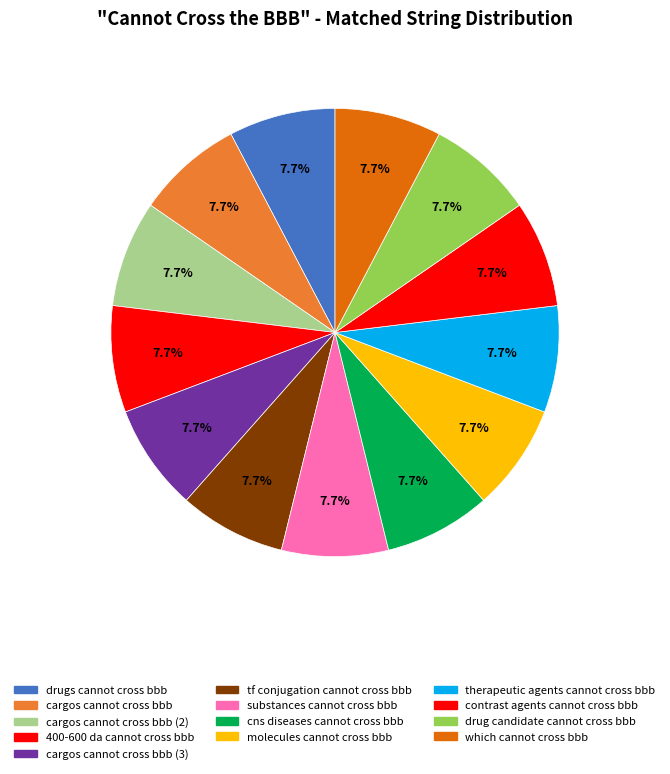

Count the number of slices in the pie.

13